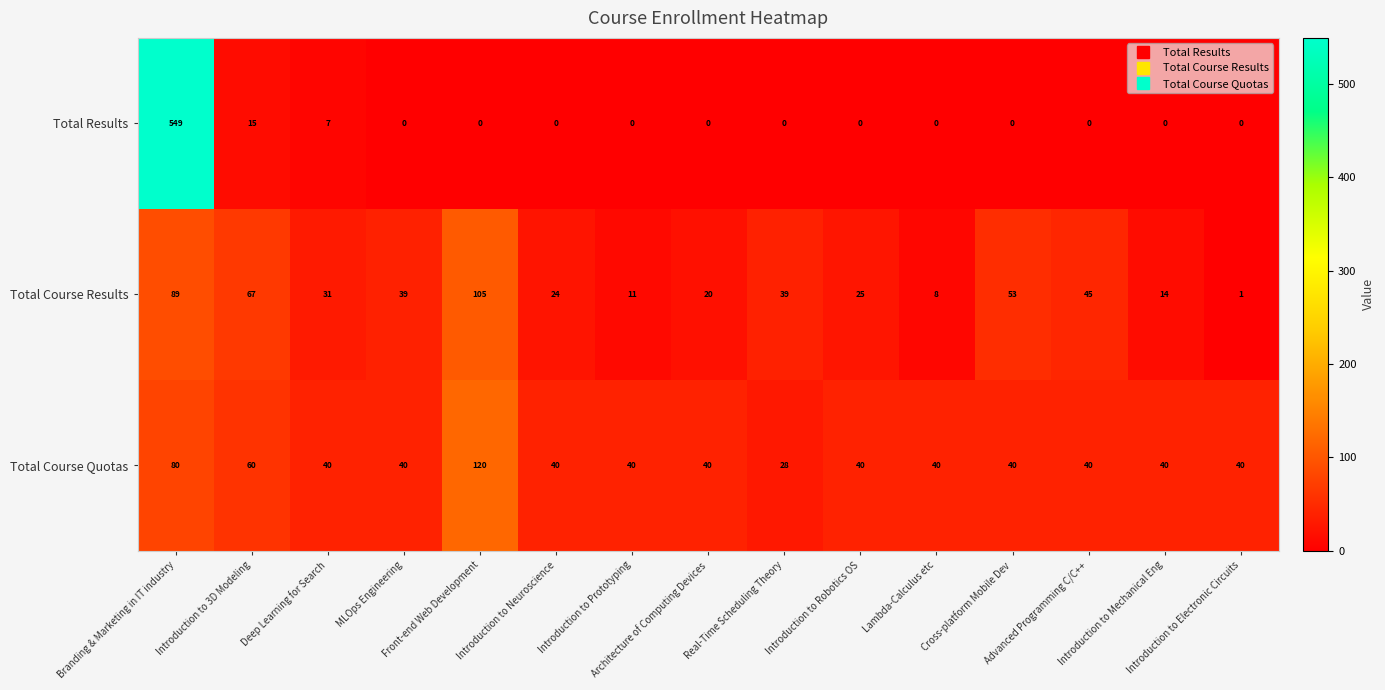

Between Deep Learning for Search and Cross-platform Mobile Dev, which series saw the biggest shift?

Total Course Results